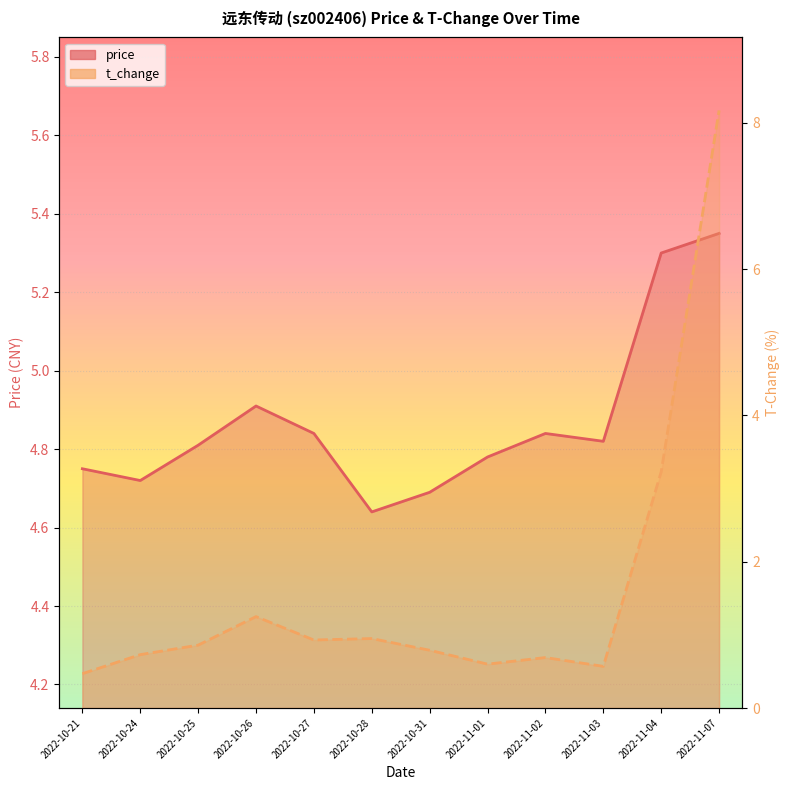

How many lines are shown in the chart?

2